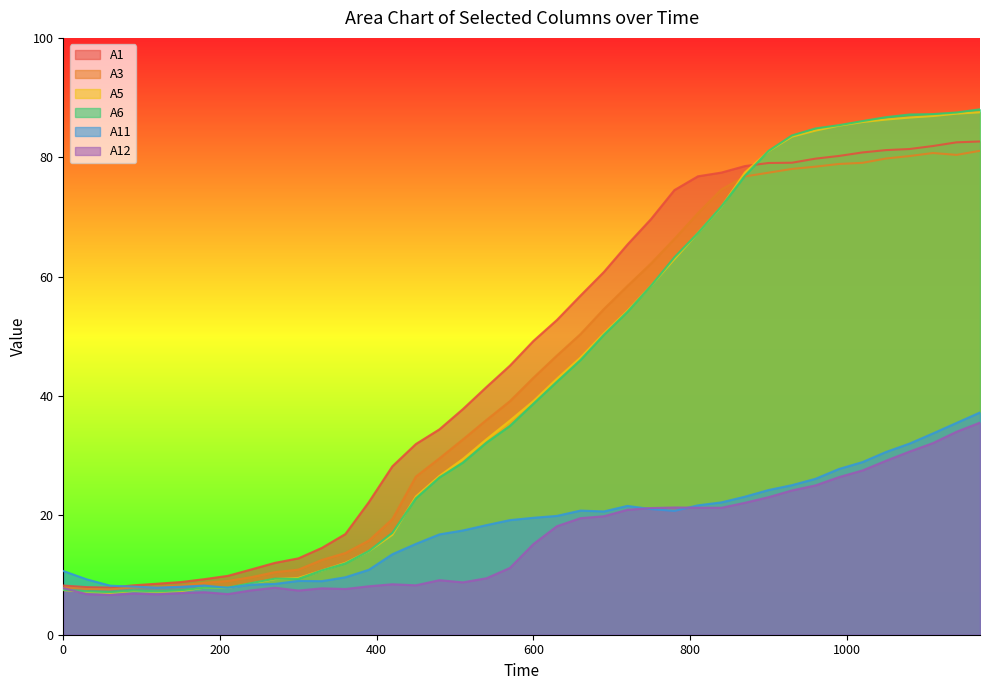

Rank the categories by A3 value from highest to lowest.

1170, 1110, 1140, 1080, 1050, 1020, 990, 960, 930, 900, 870, 840, 810, 780, 750, 720, 690, 660, 630, 600, 570, 540, 510, 480, 450, 420, 390, 360, 330, 300, 270, 240, 210, 180, 150, 120, 90, 0, 30, 60